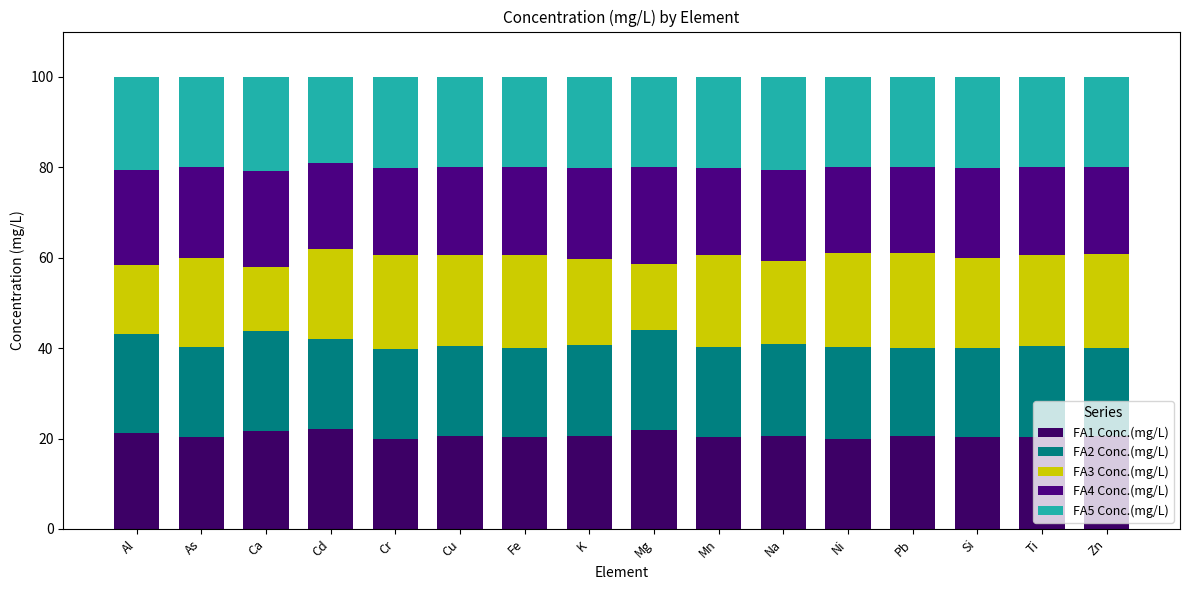

Rank the series by their maximum value, from lowest to highest.

FA5 Conc.(mg/L), FA3 Conc.(mg/L), FA4 Conc.(mg/L), FA1 Conc.(mg/L), FA2 Conc.(mg/L)